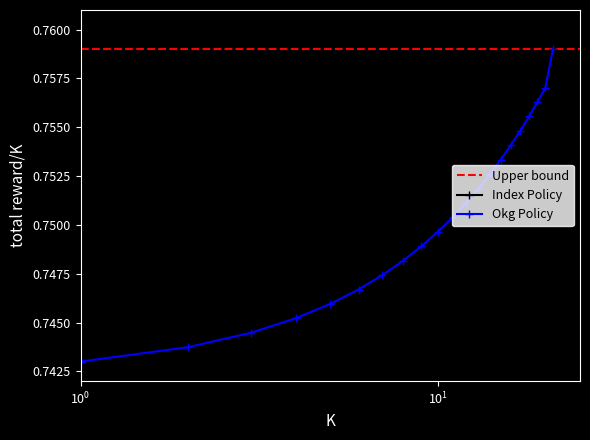

Count the values in the range 0 to 1.

21